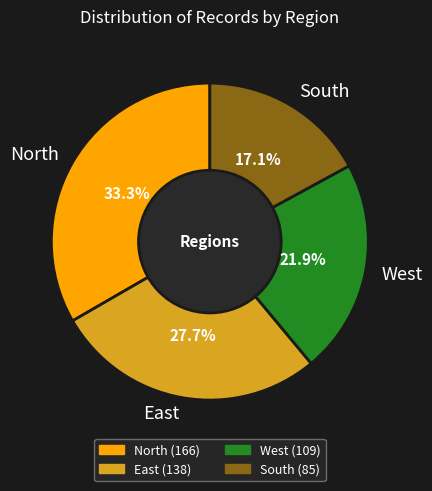

How much of the chart is everything except North?

66.7%